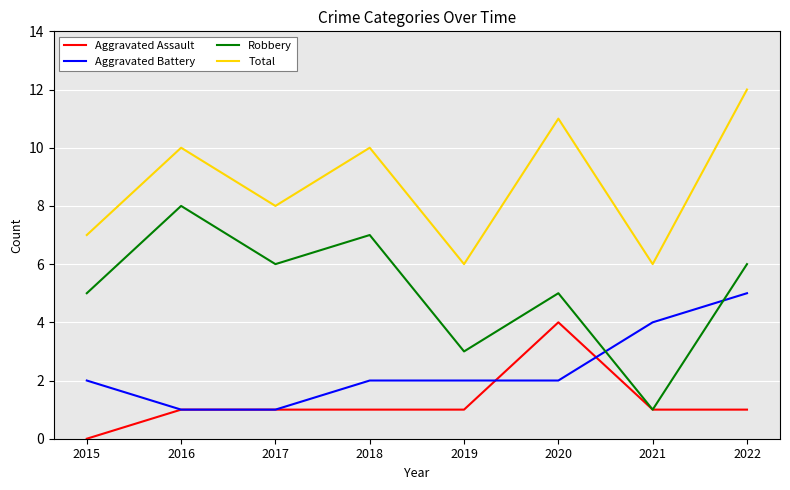

Which category has the lowest value across all series?

2015